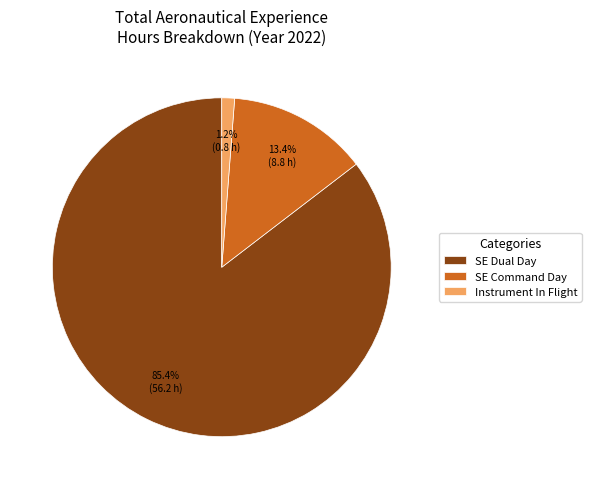

Count the number of slices in the pie.

3